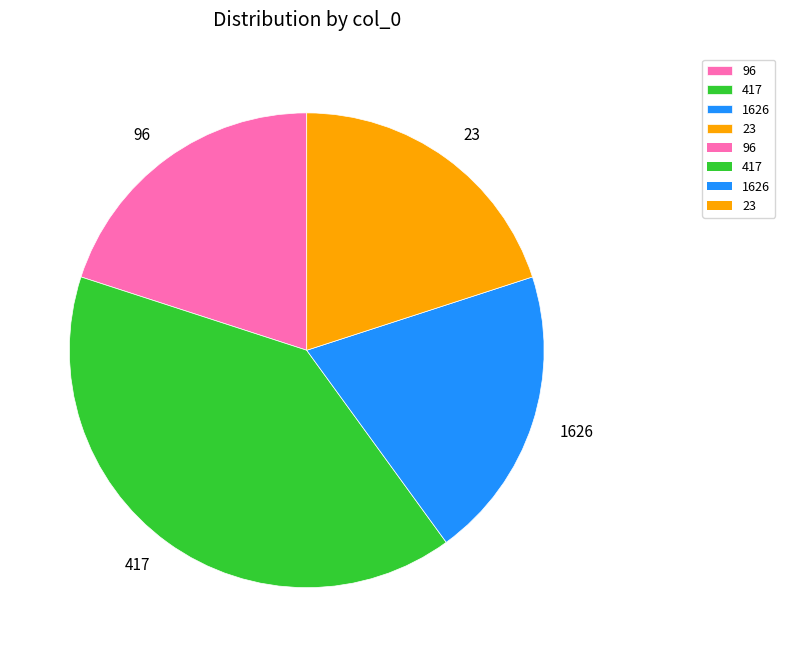

What is the ratio of the value at 23 to the value at 96?

1.0